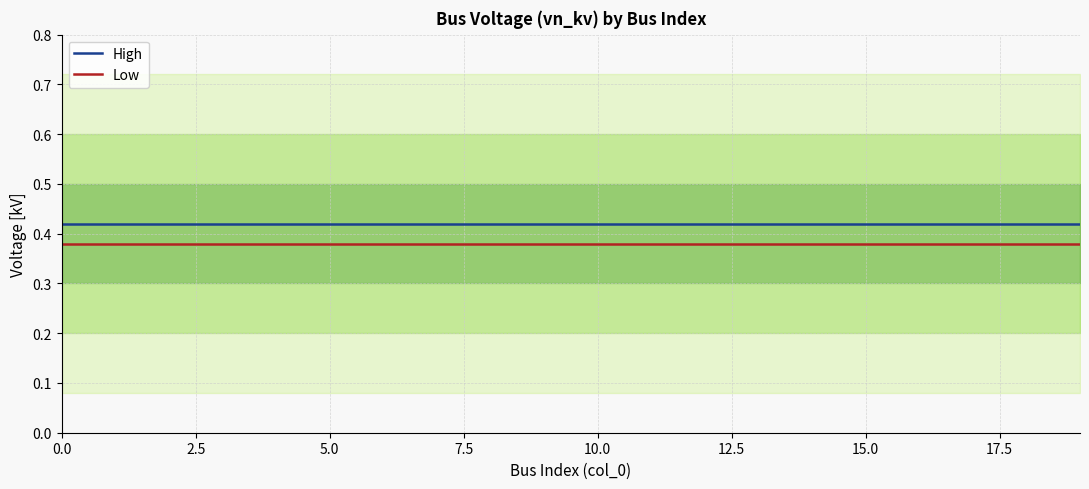

How many lines are shown in the chart?

2